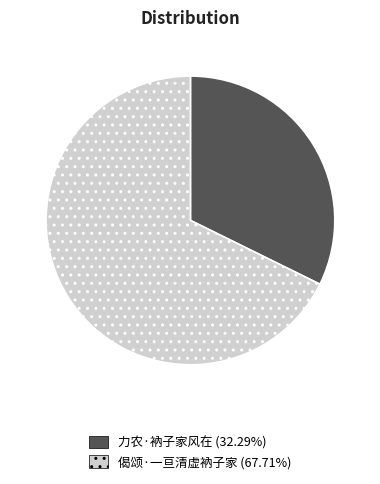

Is the sum of 偈颂·一亘清虚衲子家 and 力农·衲子家风在 greater than half?

Yes